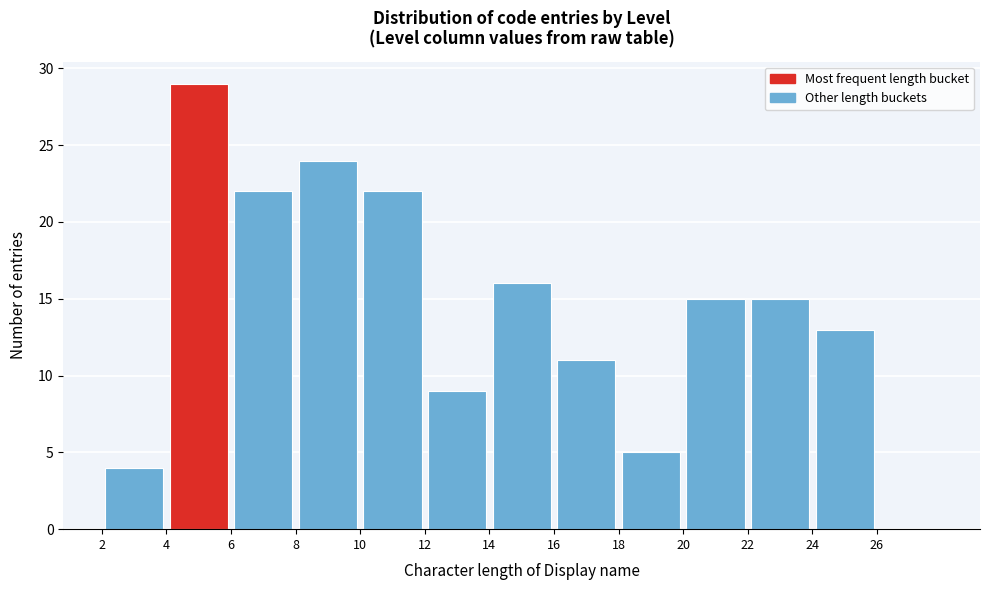

Reading left to right, transcribe this chart: for each bar, give the range it covers on the x-axis and its height. The values are not printed on the chart, so give them approximately, as read against the axis.

2 to 4: 4
4 to 6: 29
6 to 8: 22
8 to 10: 24
10 to 12: 22
12 to 14: 9
14 to 16: 16
16 to 18: 11
18 to 20: 5
20 to 22: 15
22 to 24: 15
24 to 26: 13
26 to 28: 0